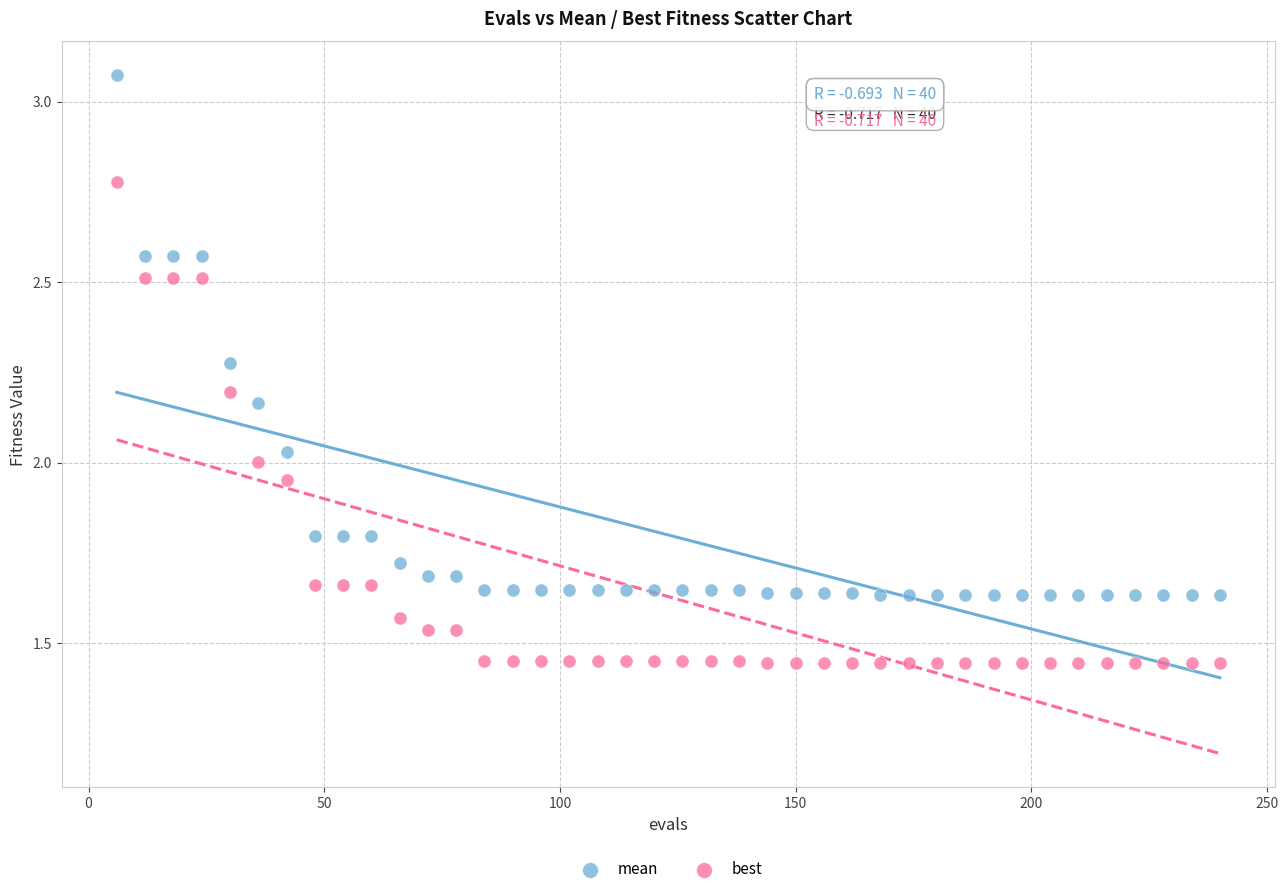

Across all data points, what is the range of X values (max minus min)?

234.0